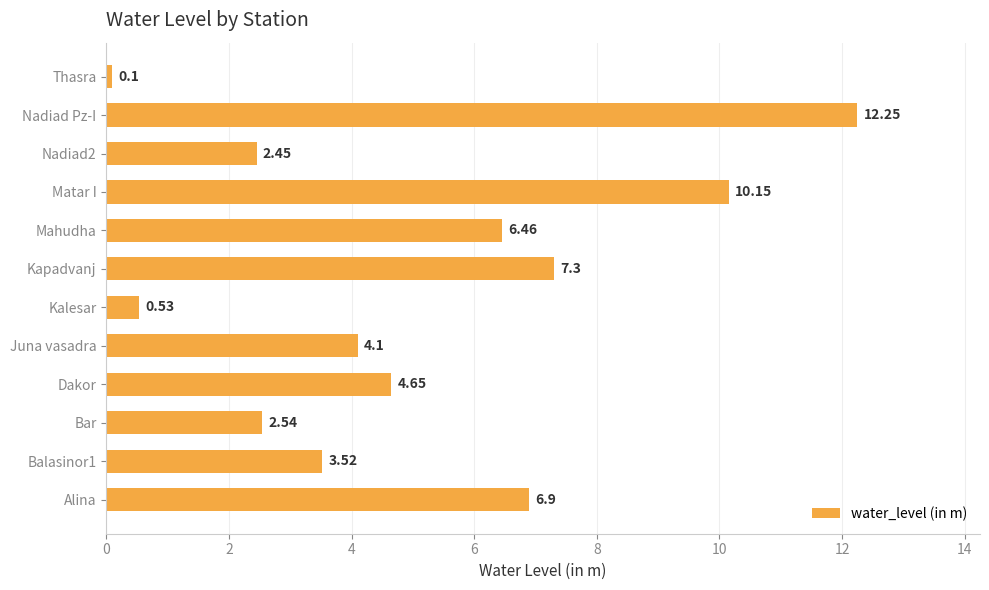

Where is the data nearest to the value 6?

Mahudha